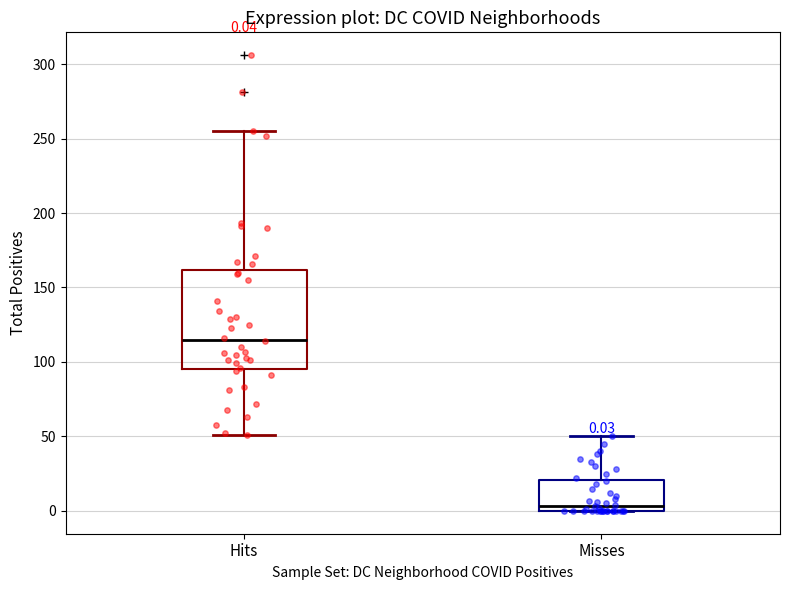

Which box has the highest median line?

Hits